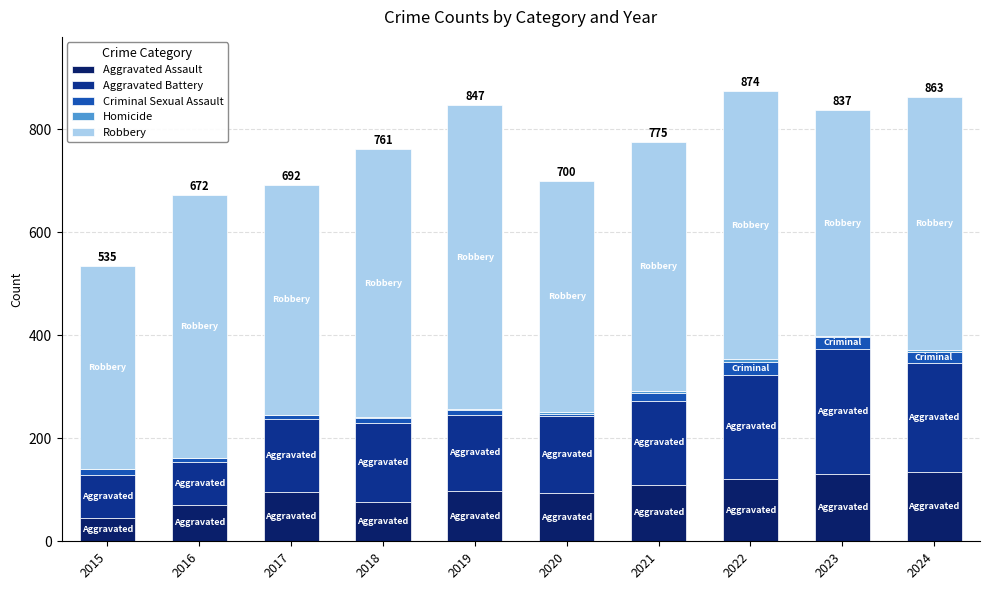

What is the maximum value for Aggravated Assault?

134